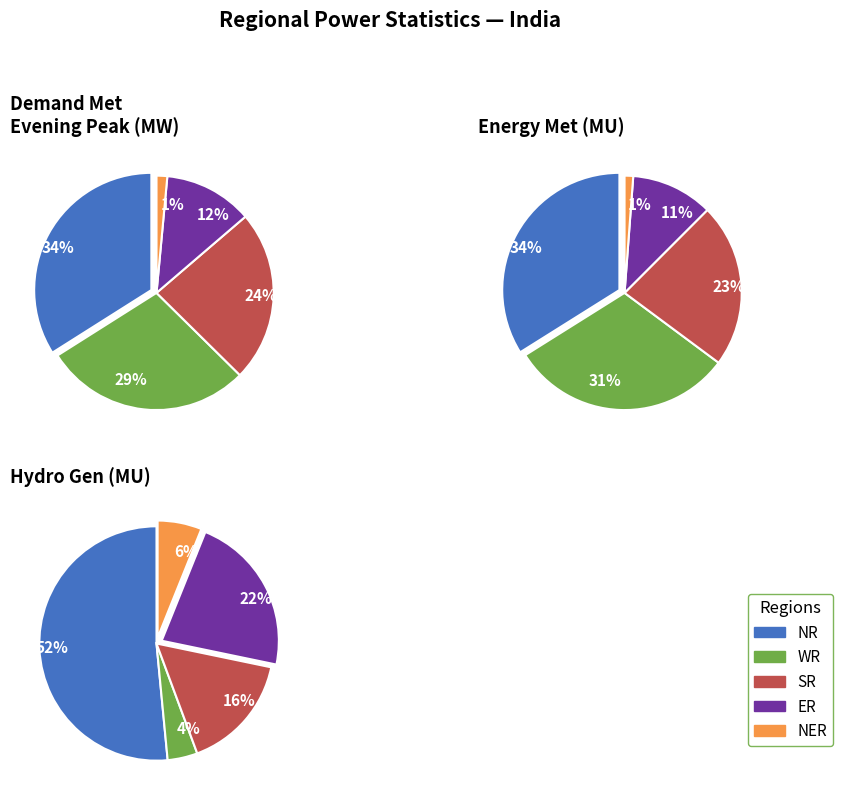

Does any single category account for the majority?

No